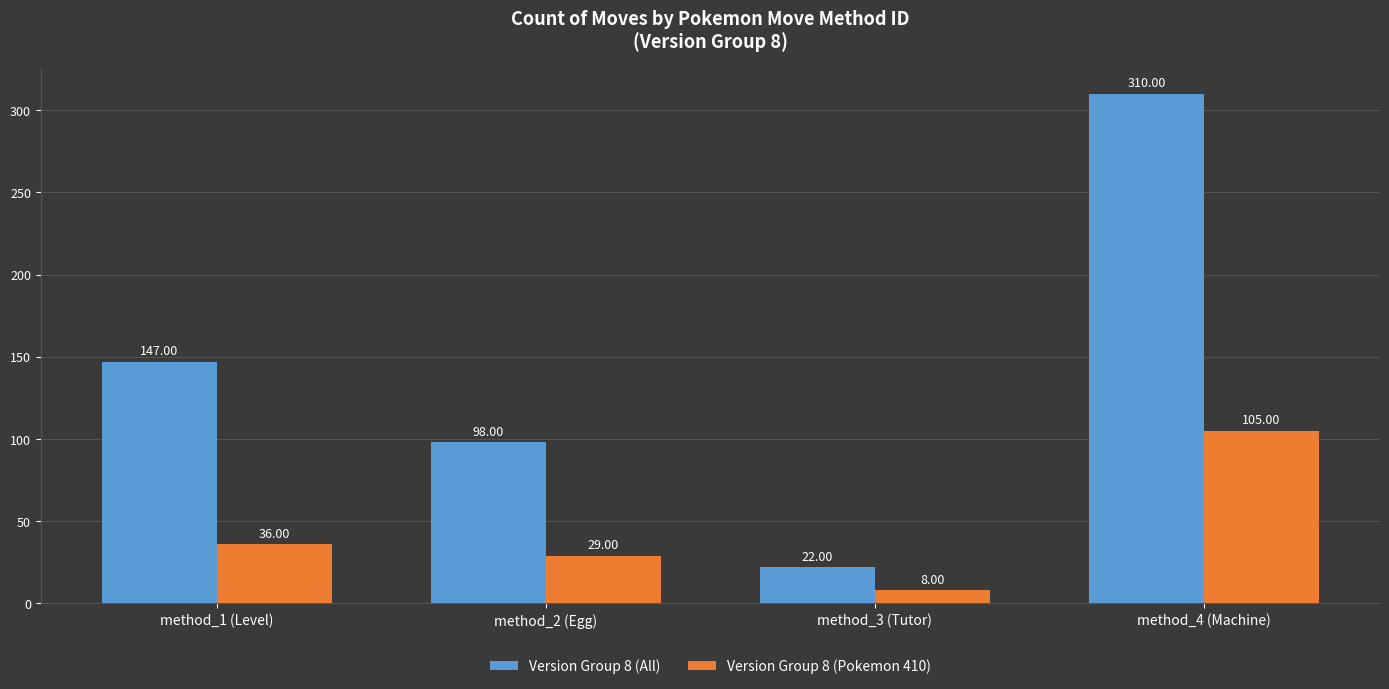

At which category is the sum across all series the highest?

method_4 (Machine)